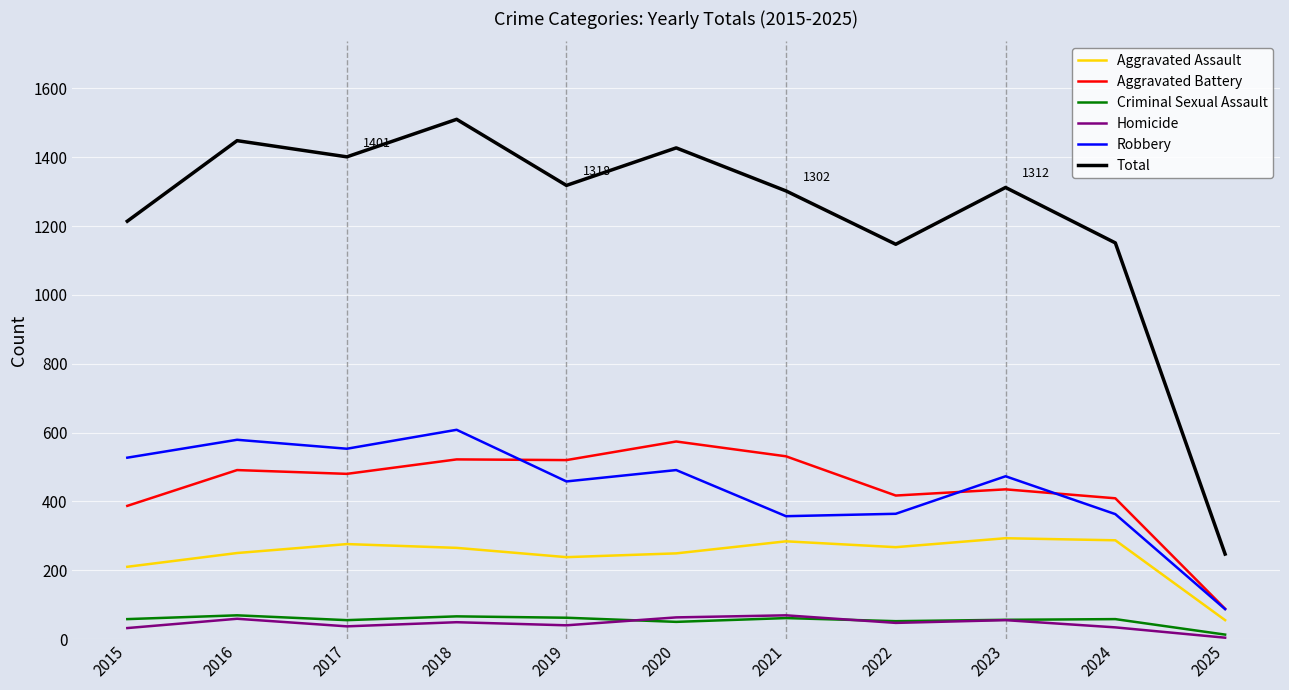

Is this an area chart (filled region under the line)?

No